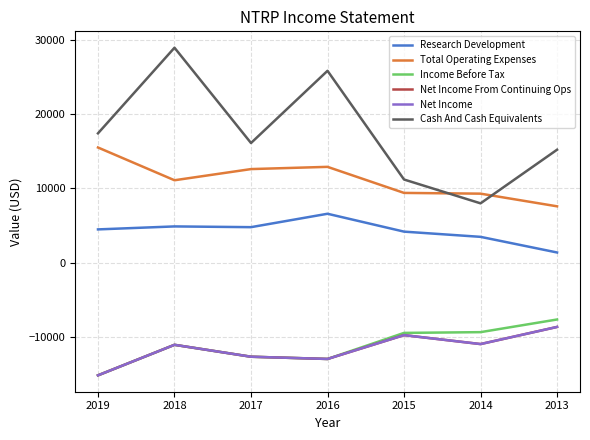

Does the chart have visible grid lines?

Yes